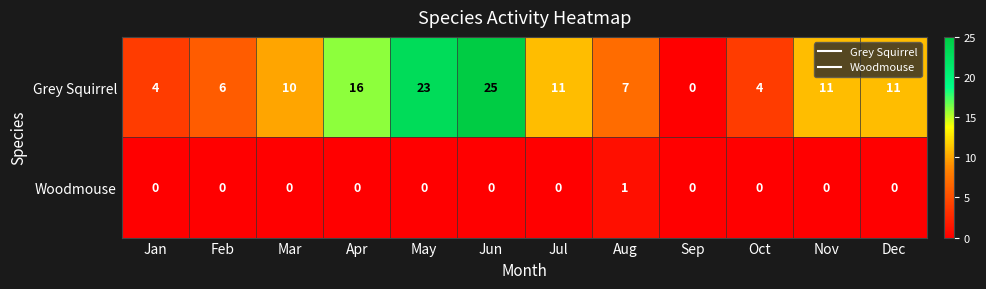

What is the maximum value shown in the chart?

25